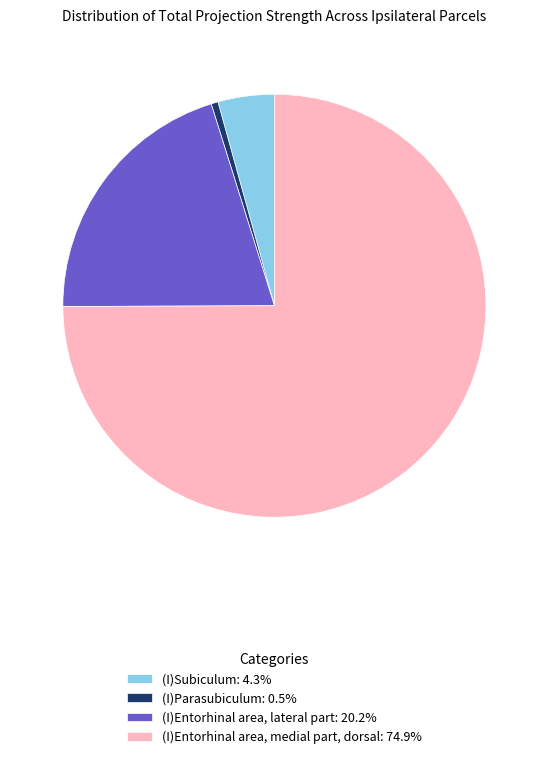

Is (I)Entorhinal area, medial part, dorsal: 74.9% the majority of the pie?

Yes